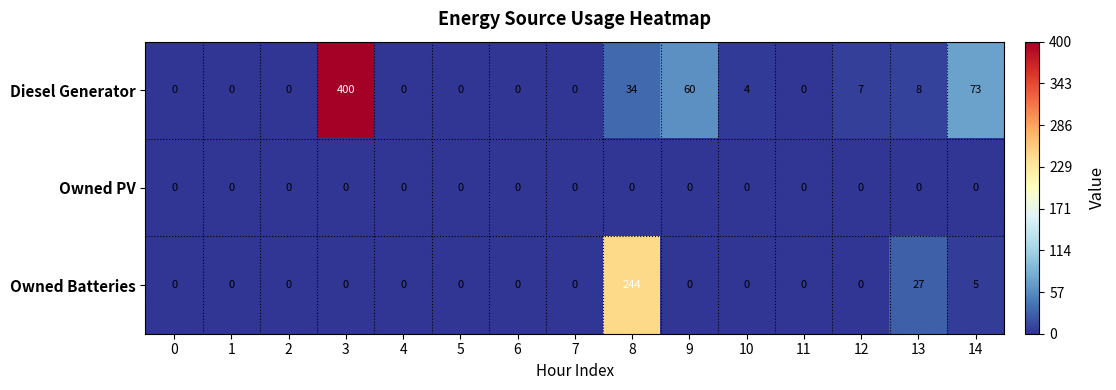

What is the total value across all series at 12?

7